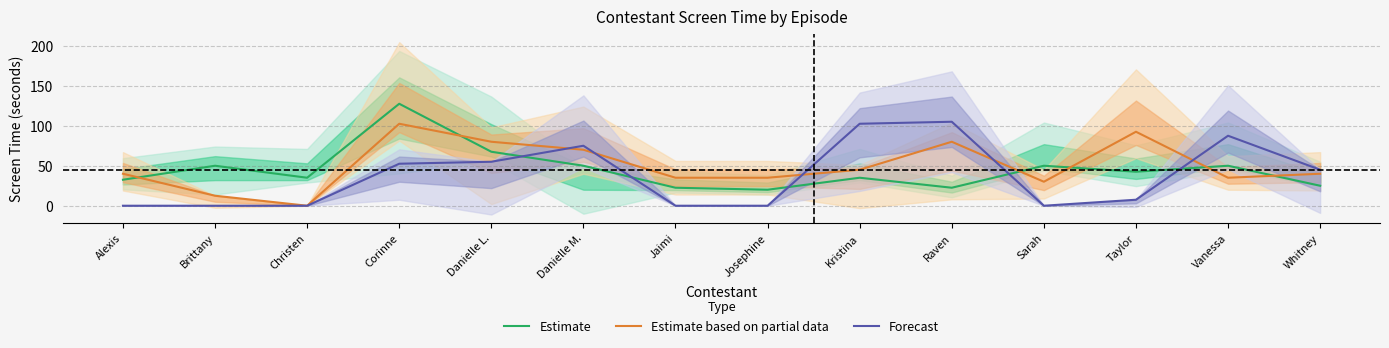

Reading left to right, extract all data points from this chart.

Estimate: Alexis=32.5	Brittany=50.0	Christen=35.0	Corinne=127.5	Danielle L.=67.5	Danielle M.=50.0	Jaimi=22.5	Josephine=20.0	Kristina=35.0	Raven=22.5	Sarah=50.0	Taylor=42.5	Vanessa=50.0	Whitney=25.0
Estimate based on partial data: Alexis=40.0	Brittany=12.5	Christen=0.0	Corinne=102.5	Danielle L.=80.0	Danielle M.=70.0	Jaimi=35.0	Josephine=35.0	Kristina=45.0	Raven=80.0	Sarah=30.0	Taylor=92.5	Vanessa=35.0	Whitney=40.0
Forecast: Alexis=0.0	Brittany=0.0	Christen=0.0	Corinne=52.5	Danielle L.=55.0	Danielle M.=75.0	Jaimi=0.0	Josephine=0.0	Kristina=102.5	Raven=105.0	Sarah=0.0	Taylor=7.5	Vanessa=87.5	Whitney=45.0